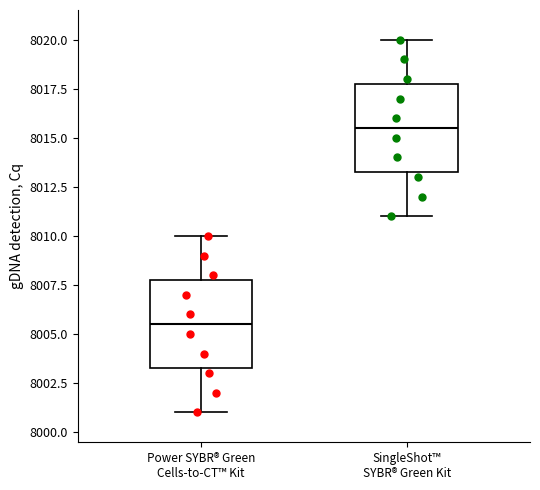

Reading left to right, read every box against the y-axis: the position of its median line, the range the box covers, and the ends of its whiskers. The values are not printed on the chart, so give them approximately, as read against the axis.

Power SYBR® Green Cells-to-CT™ Kit: median 8005.5, box 8003.5 to 8008.0, whiskers 8001.0 to 8010.0
SingleShot™ SYBR® Green Kit: median 8015.5, box 8013.5 to 8018.0, whiskers 8011.0 to 8020.0